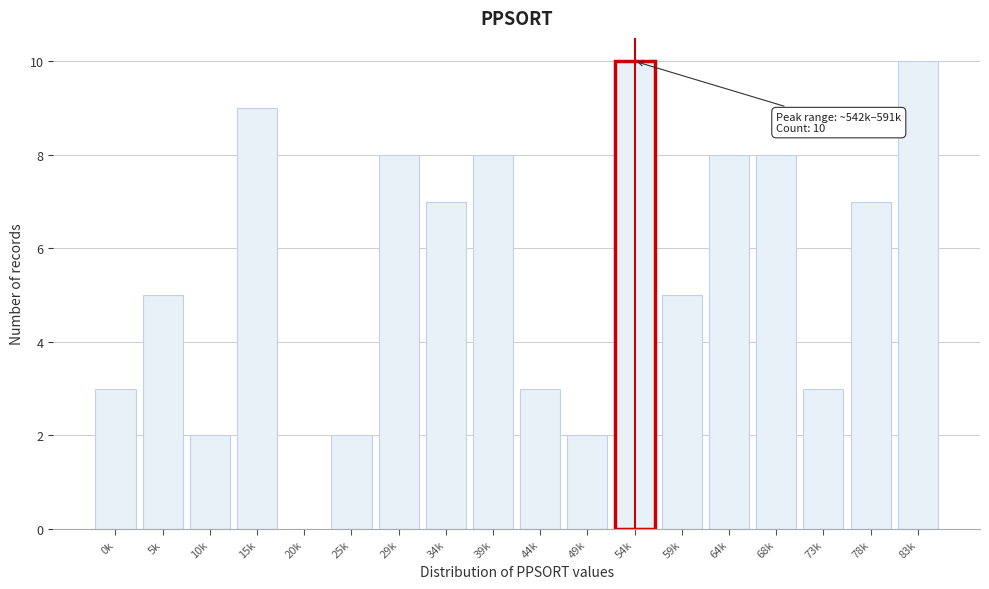

Reading left to right, extract all data points from this chart.

0k=3	5k=5	10k=2	15k=9	20k=0	25k=2	29k=8	34k=7	39k=8	44k=3	49k=2	54k=10	59k=5	64k=8	68k=8	73k=3	78k=7	83k=10